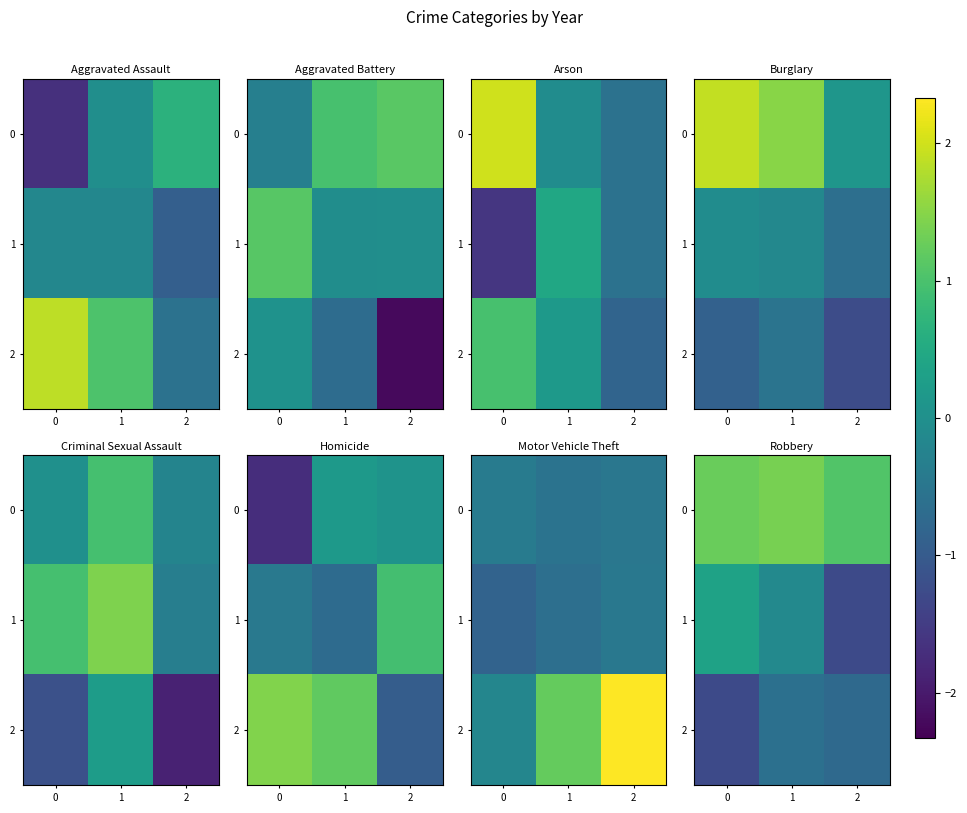

At which label does 0 reach its minimum?

2